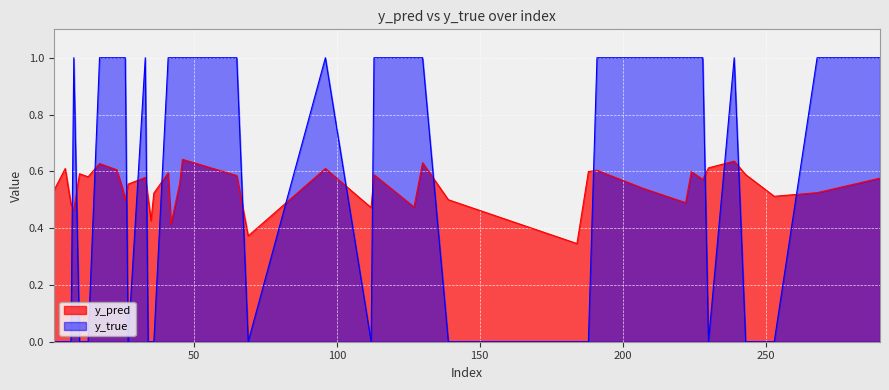

After their last crossing, which series has the higher values: y_pred or y_true?

y_true